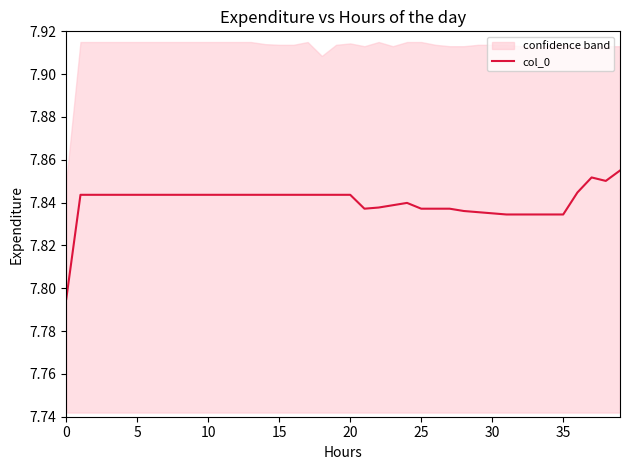

What is the greatest value displayed?

7.9